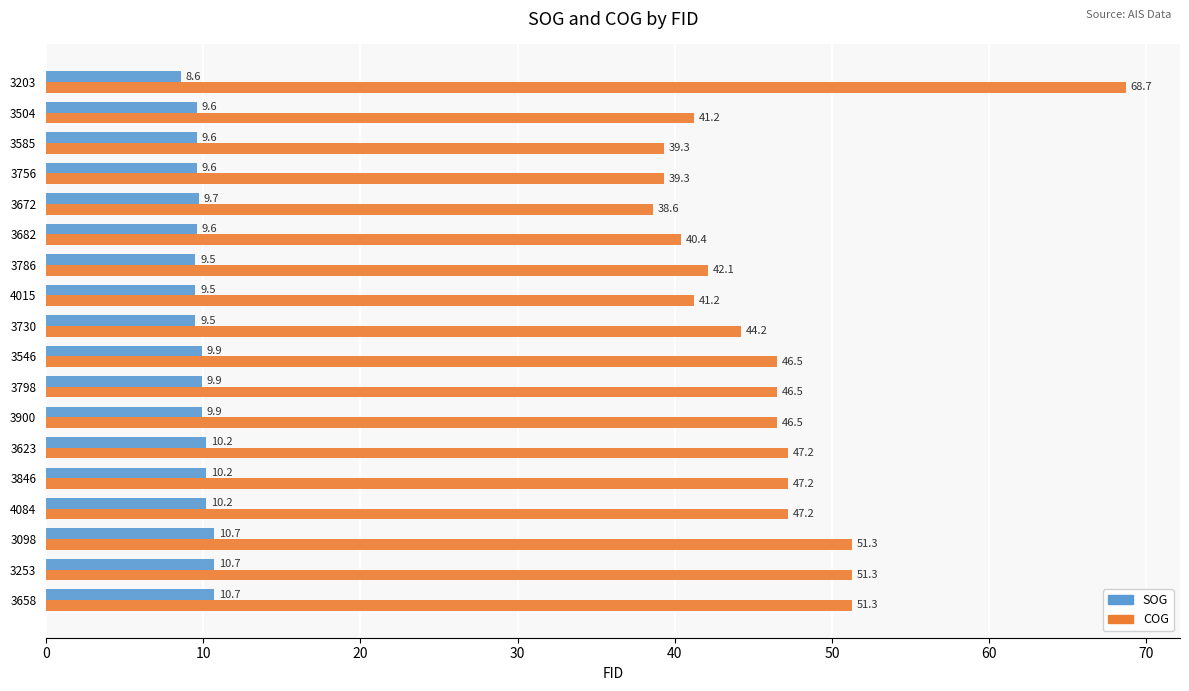

The COG series shows 51.3 at 3098. True or false?

True